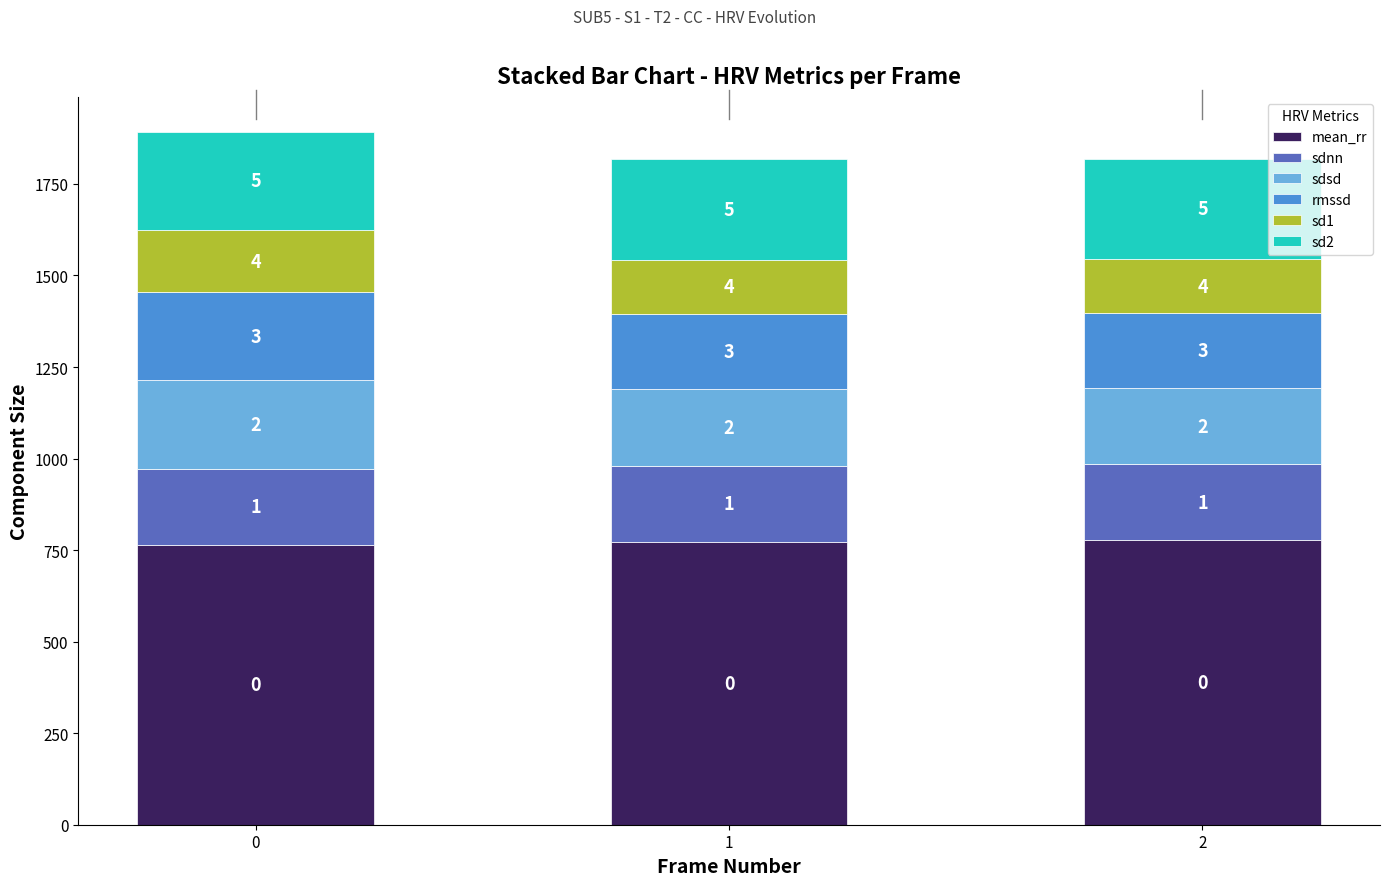

What are all the series names shown in the legend?

mean_rr, sdnn, sdsd, rmssd, sd1, sd2